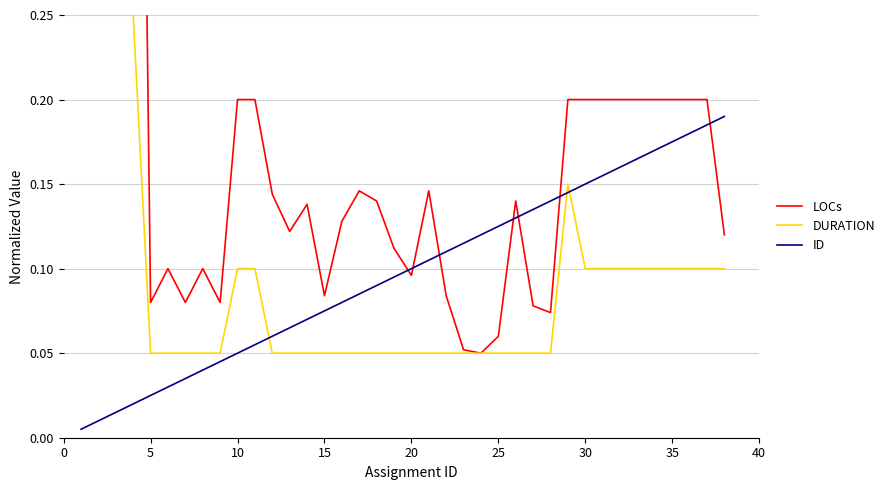

The value of LOCs at 0 is 0.9. True or false?

False